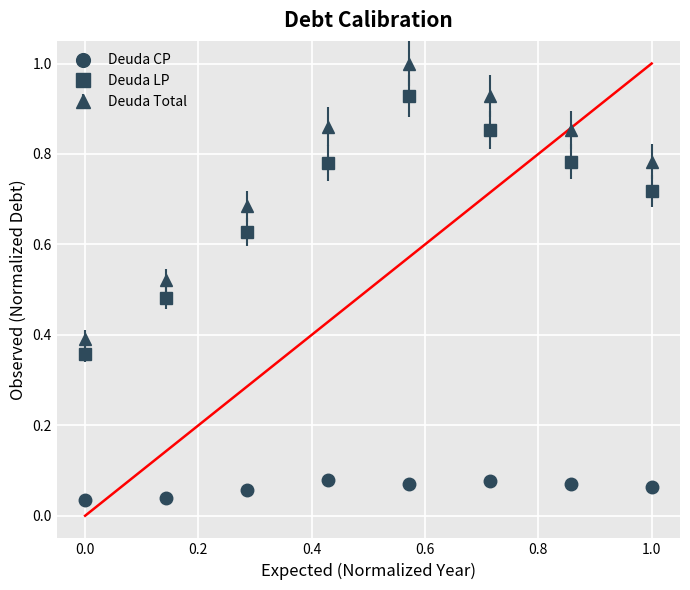

Which series has the widest spread of values?

Deuda Total